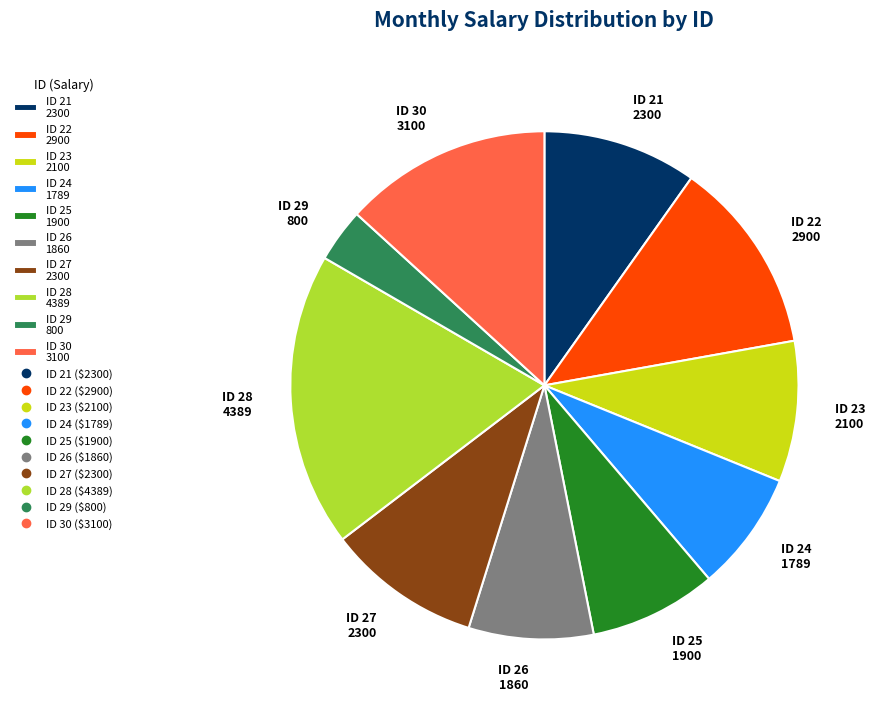

Count the number of slices in the pie.

10